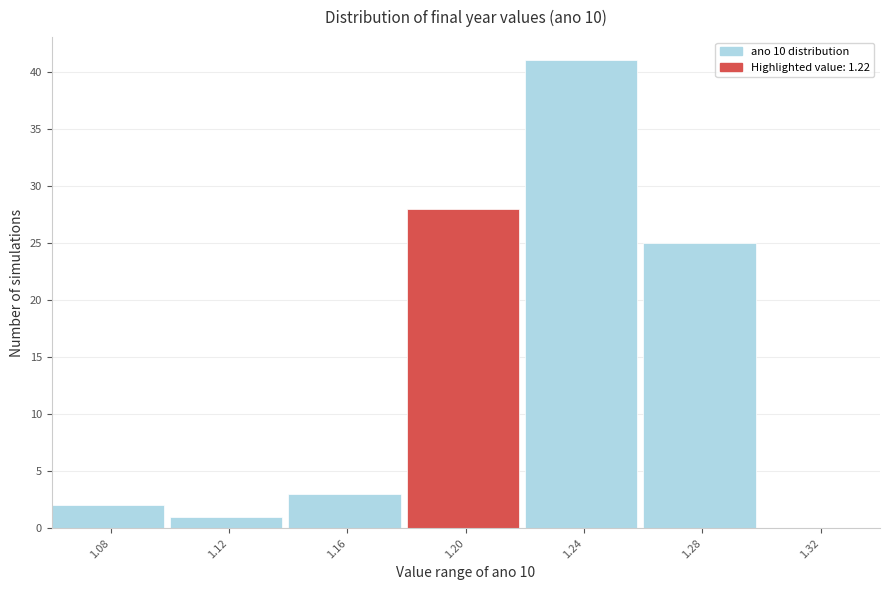

Reading left to right, list every bar in this chart as the range it spans on the x-axis followed by its height. The values are not printed on the chart, so give them approximately, as read against the axis.

1.06 to 1.10: 2
1.10 to 1.14: 1
1.14 to 1.18: 3
1.18 to 1.22: 28
1.22 to 1.26: 41
1.26 to 1.30: 25
1.30 to 1.34: 0